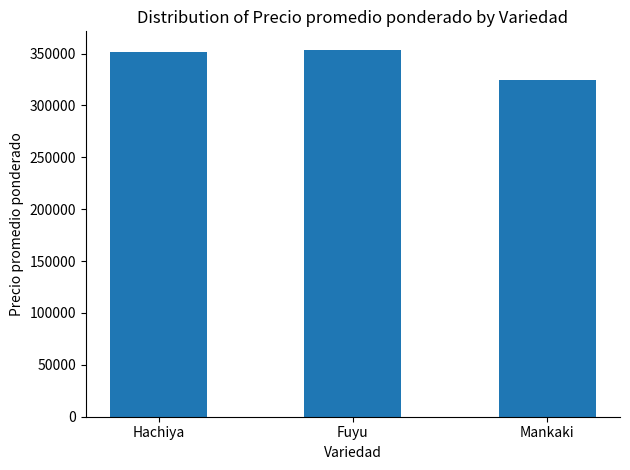

True or false: the data shows 351071.4 at Hachiya.

True